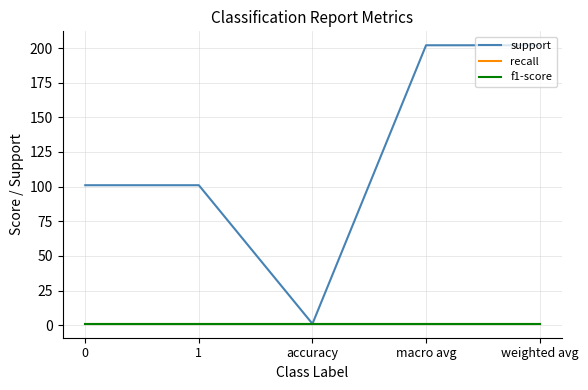

The value of recall at 1 is 1. True or false?

False